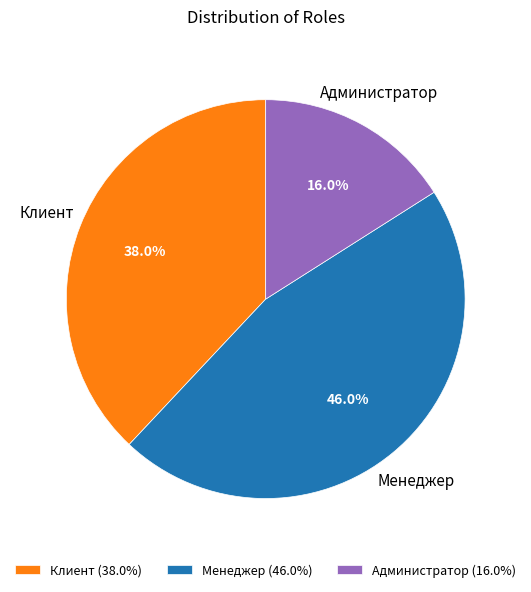

What is the smallest slice in the pie chart?

Администратор